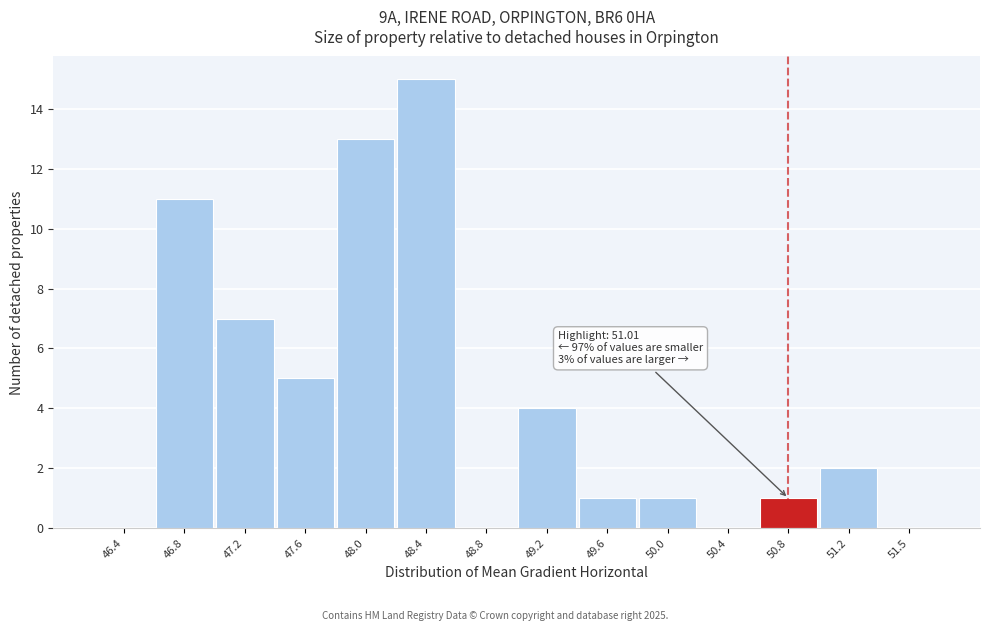

Reading left to right, extract all data points from this chart.

46.4=0	46.8=11	47.2=7	47.6=5	48.0=13	48.4=15	48.8=0	49.2=4	49.6=1	50.0=1	50.4=0	50.8=1	51.2=2	51.5=0